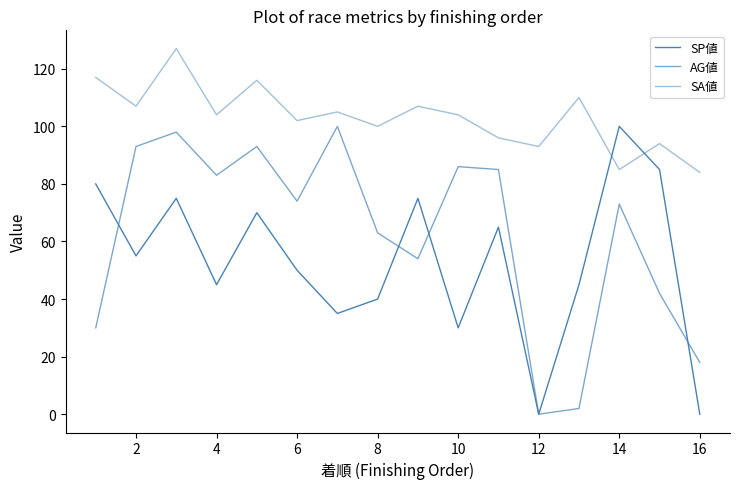

How many lines are shown in the chart?

3